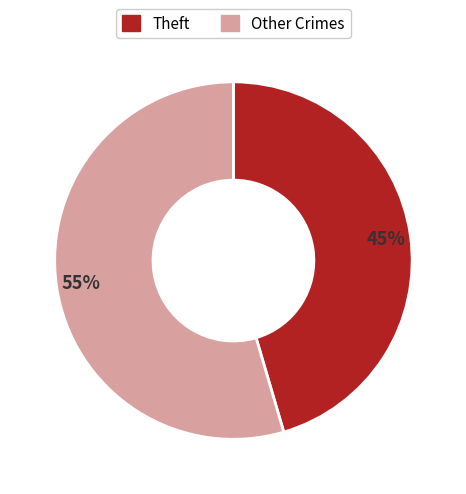

Count the number of slices in the pie.

2